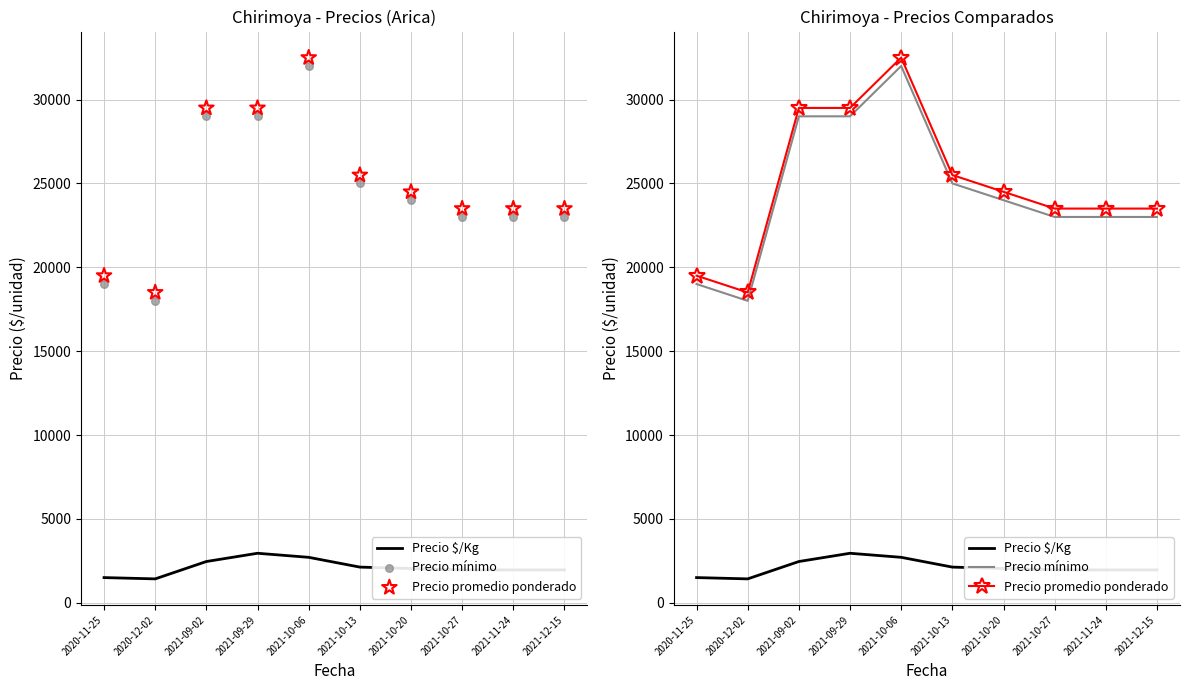

What are all the series names shown in the legend?

Precio $/Kg, Precio mínimo, Precio promedio ponderado